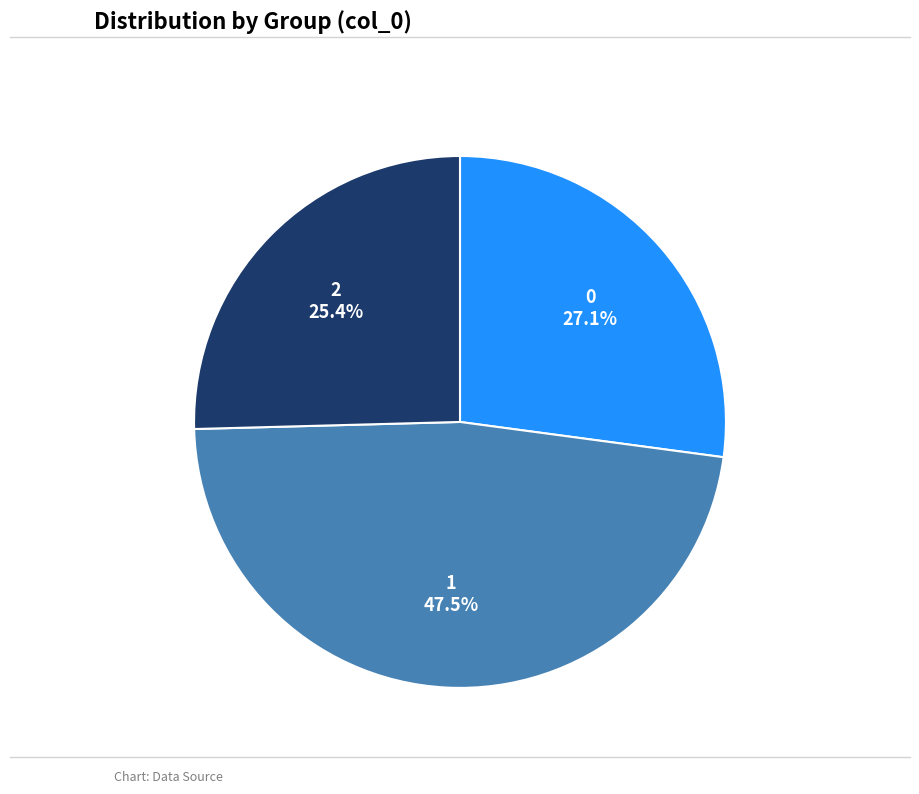

Does any single category account for the majority?

No